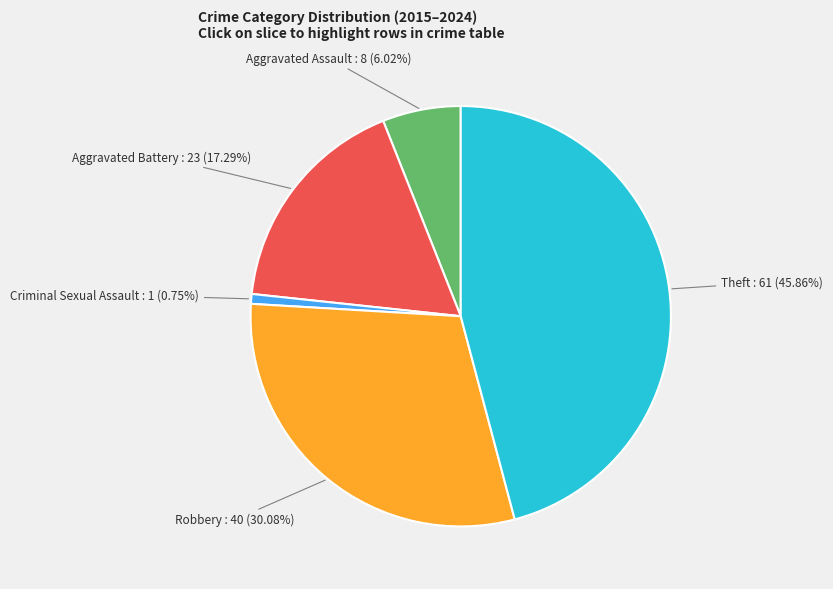

Is there any slice that represents more than half of the pie?

No